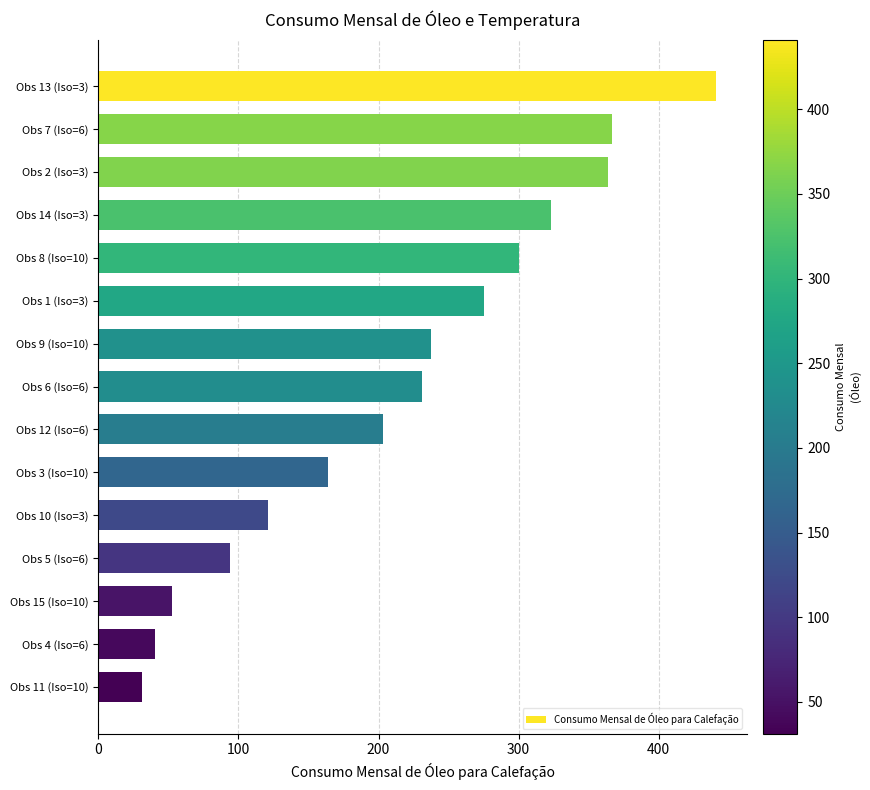

Which label corresponds to the smallest value in the chart?

Obs 11 (Iso=10)